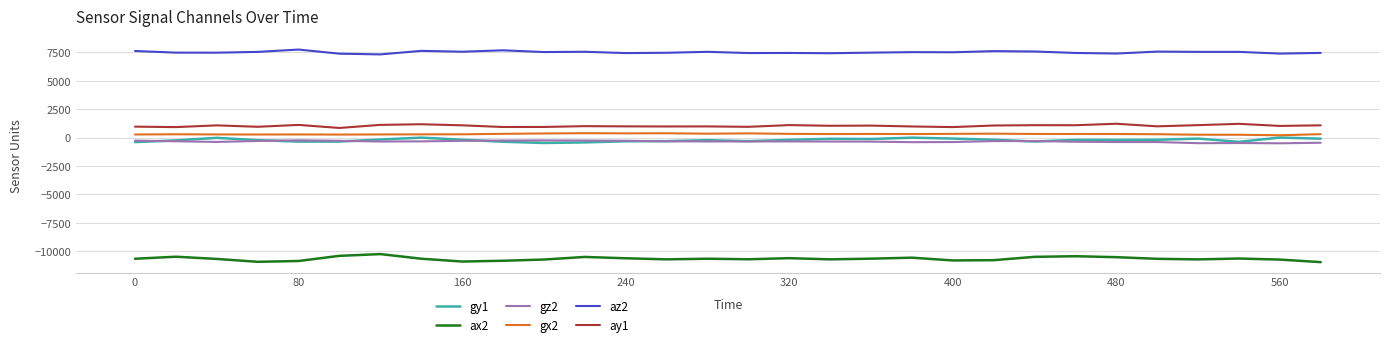

What is the difference between the maximum and minimum values in the gx2 series?

185